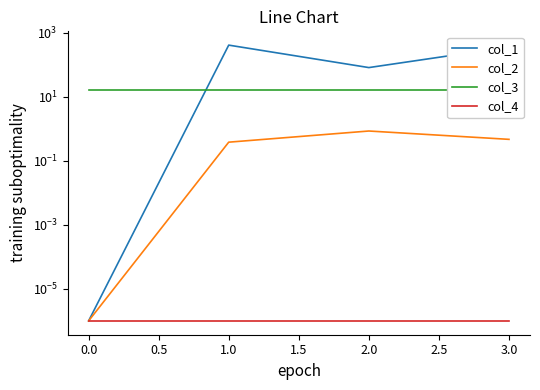

How many interior local valleys does the col_1 series have?

1